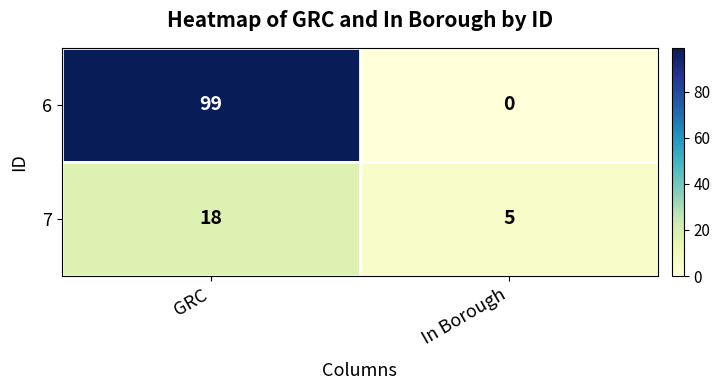

What is the difference between the 7 values at GRC and In Borough?

13